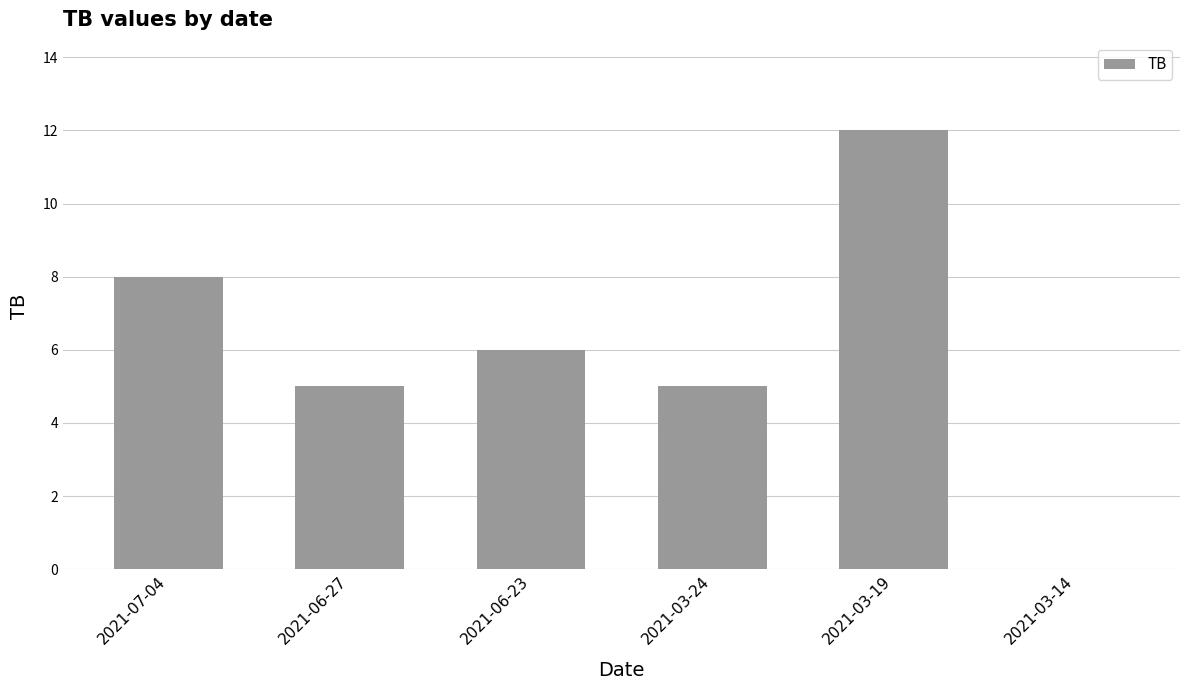

The chart shows a value of 7 at 2021-03-24. True or false?

False